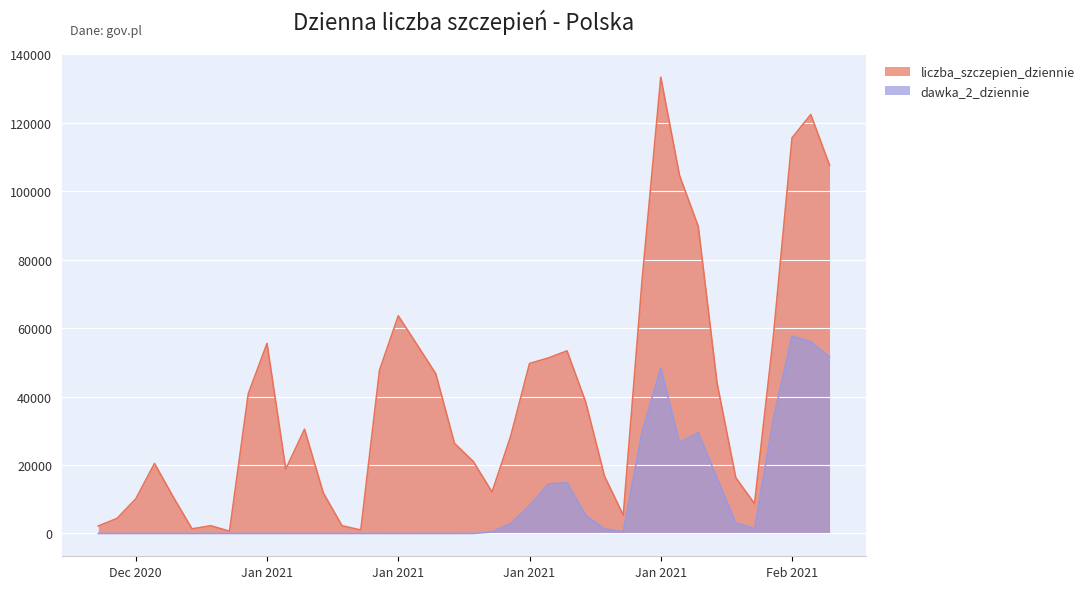

At how many categories does at least one series exceed 86919?

6